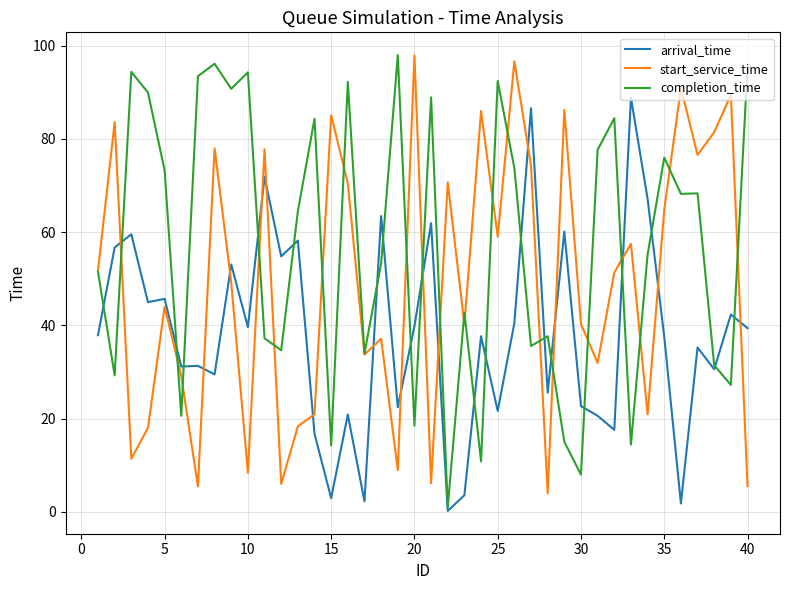

After their last crossing, which series has the higher values: start_service_time or arrival_time?

arrival_time